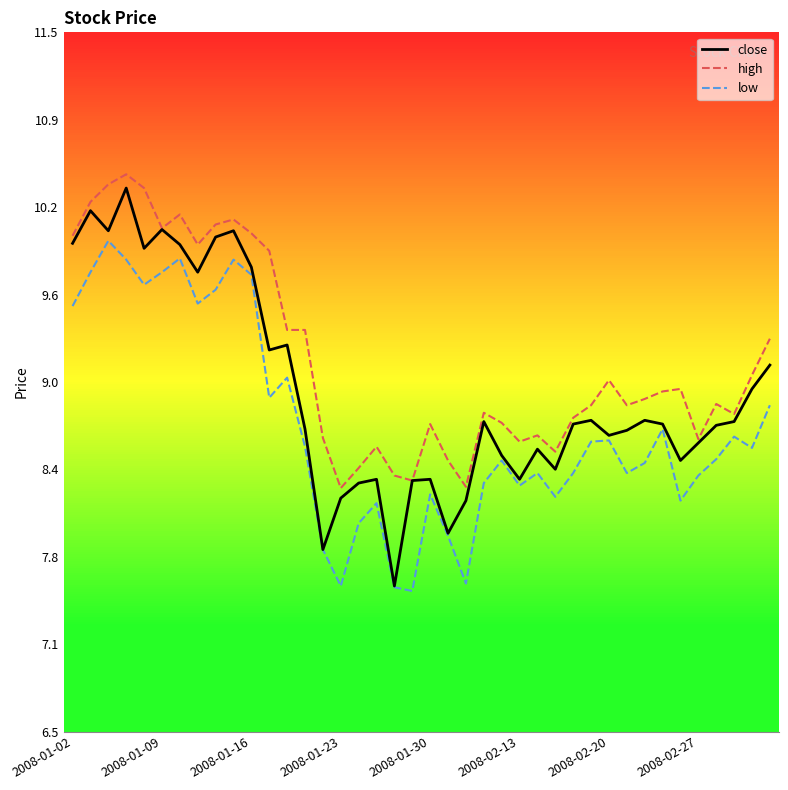

List the series in order of their overall mean, highest first.

high, close, low